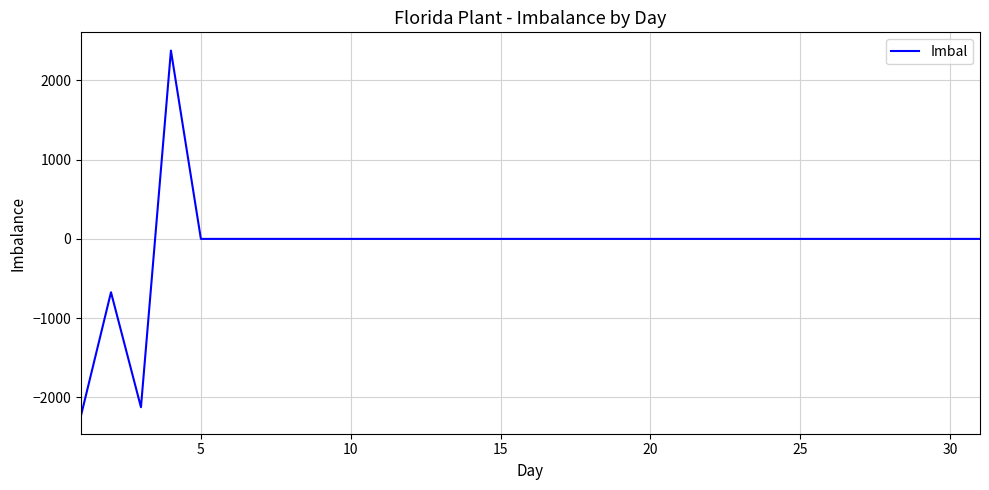

What is the sum of all values?

-2648